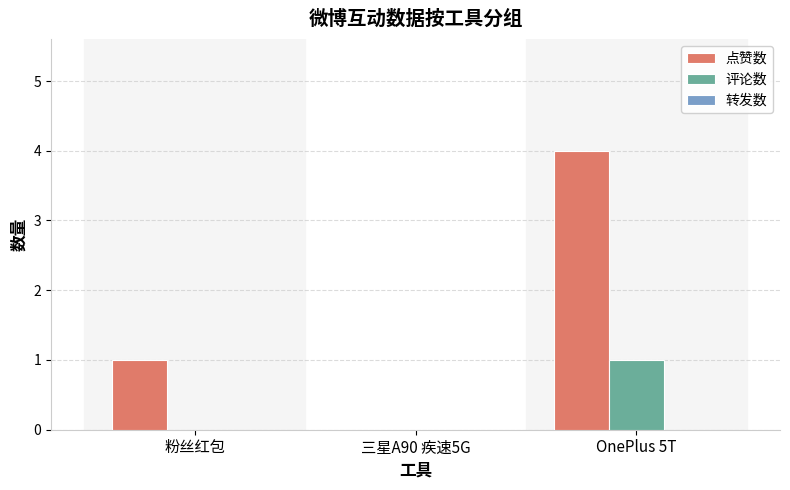

The 点赞数 series shows 4 at OnePlus 5T. True or false?

True